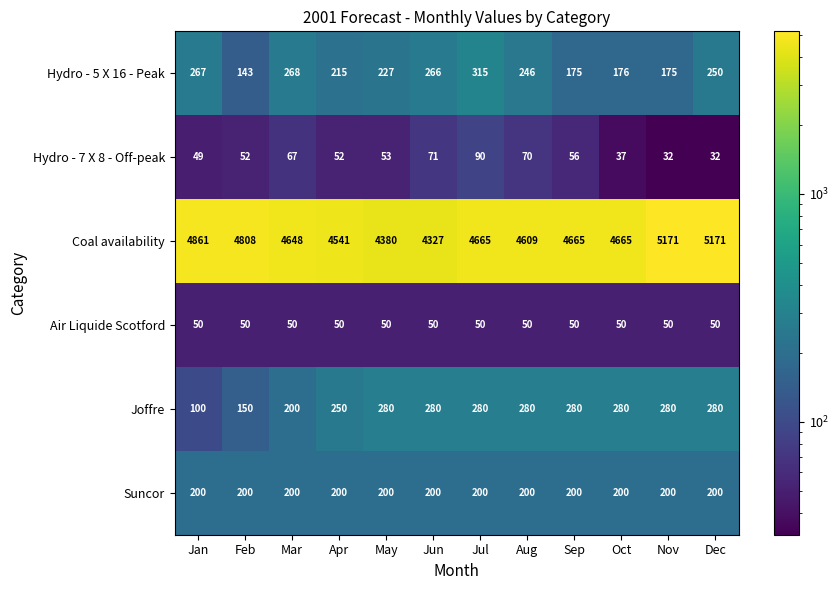

What is the lowest value of the Hydro - 5 X 16 - Peak series?

143